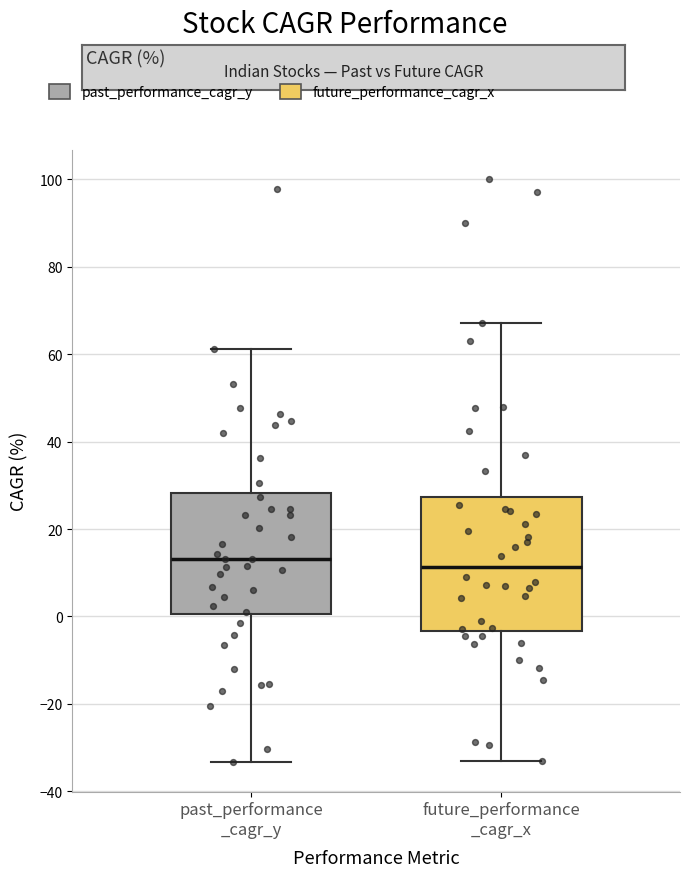

Comparing the boxes themselves (not the whiskers), which one is the tallest?

future_performance _cagr_x